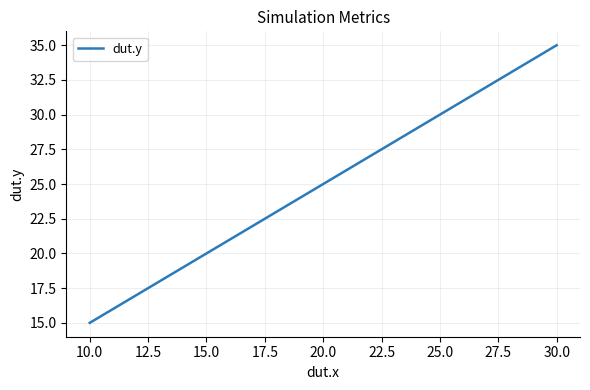

The value at 30.0 is 35. True or false?

True